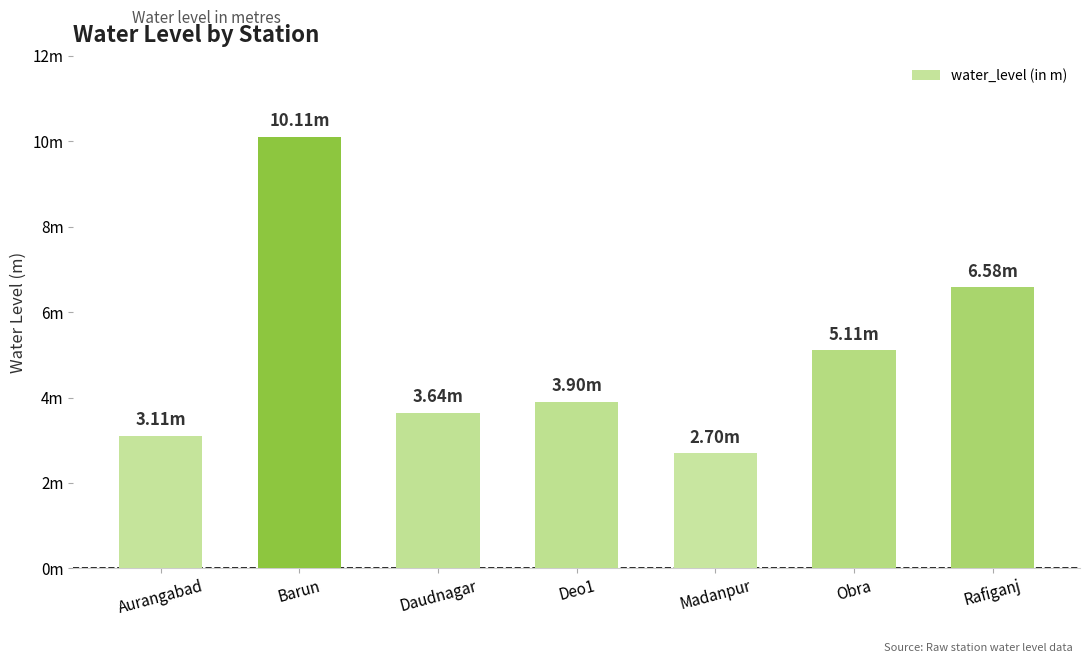

Rank the categories by value from lowest to highest.

Madanpur, Aurangabad, Daudnagar, Deo1, Obra, Rafiganj, Barun